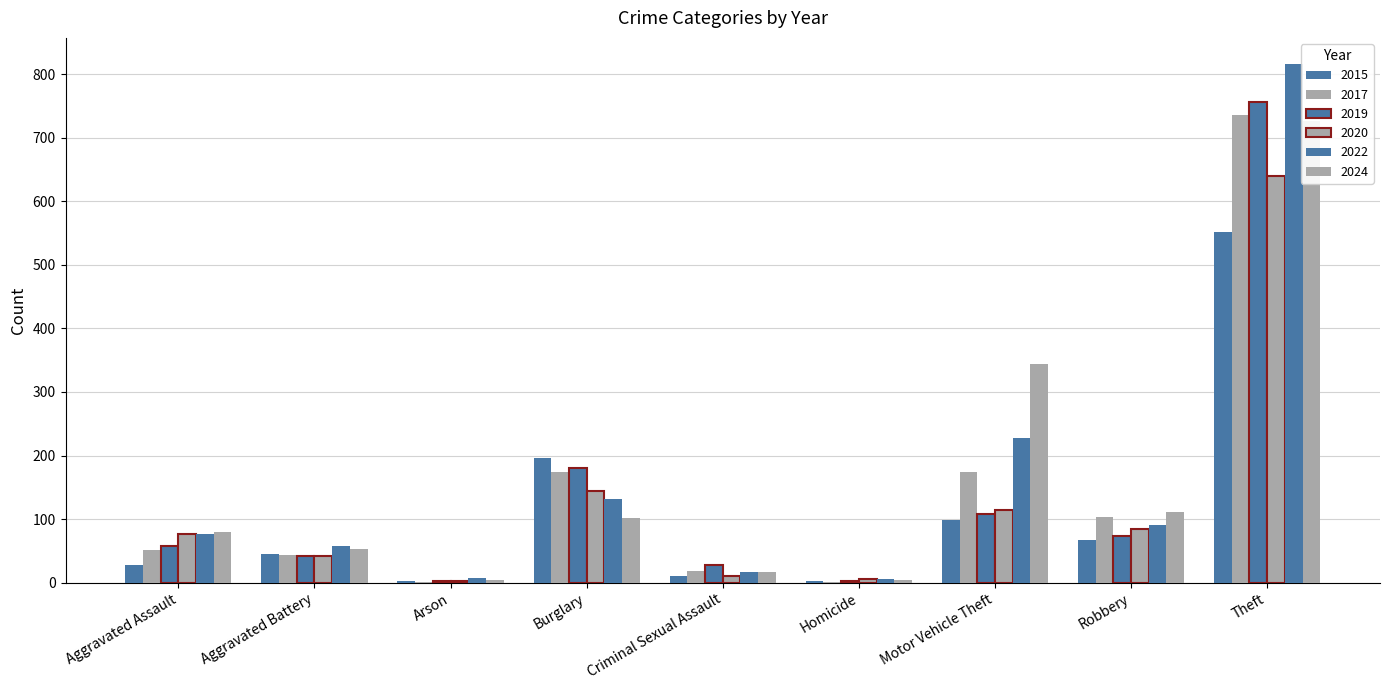

How many values in the 2024 series exceed 80?

4